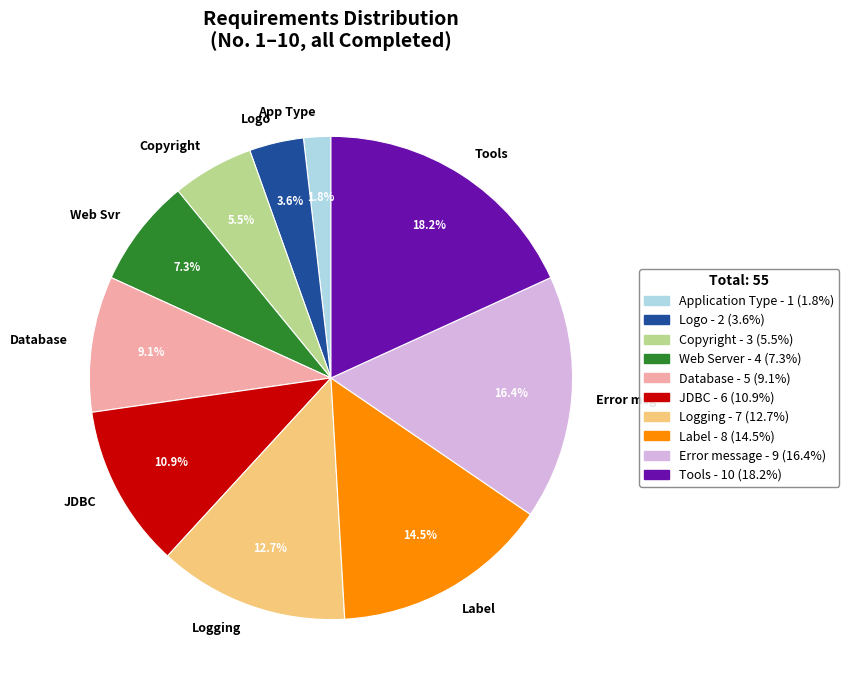

How many slices are in this pie chart?

10